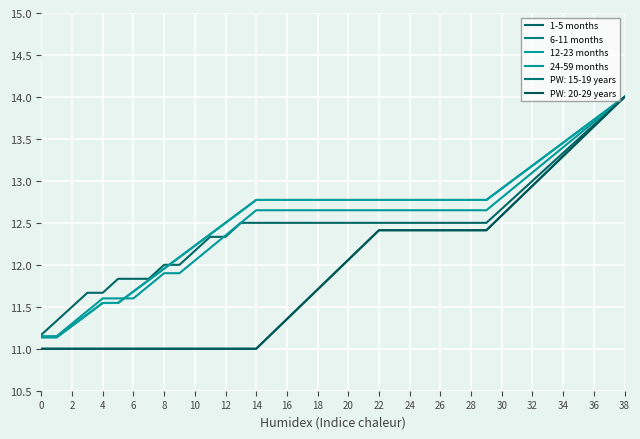

What is the difference between the second highest and minimum values in the 24-59 months series?

2.7